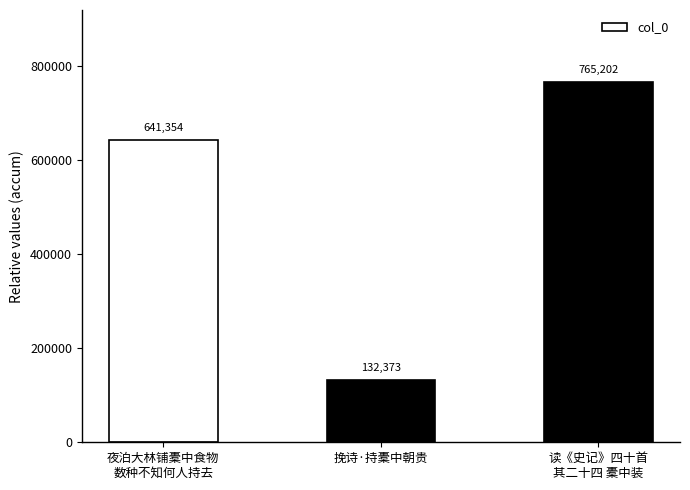

The value at 读《史记》四十首
其二十四 橐中装 is 765202. True or false?

True